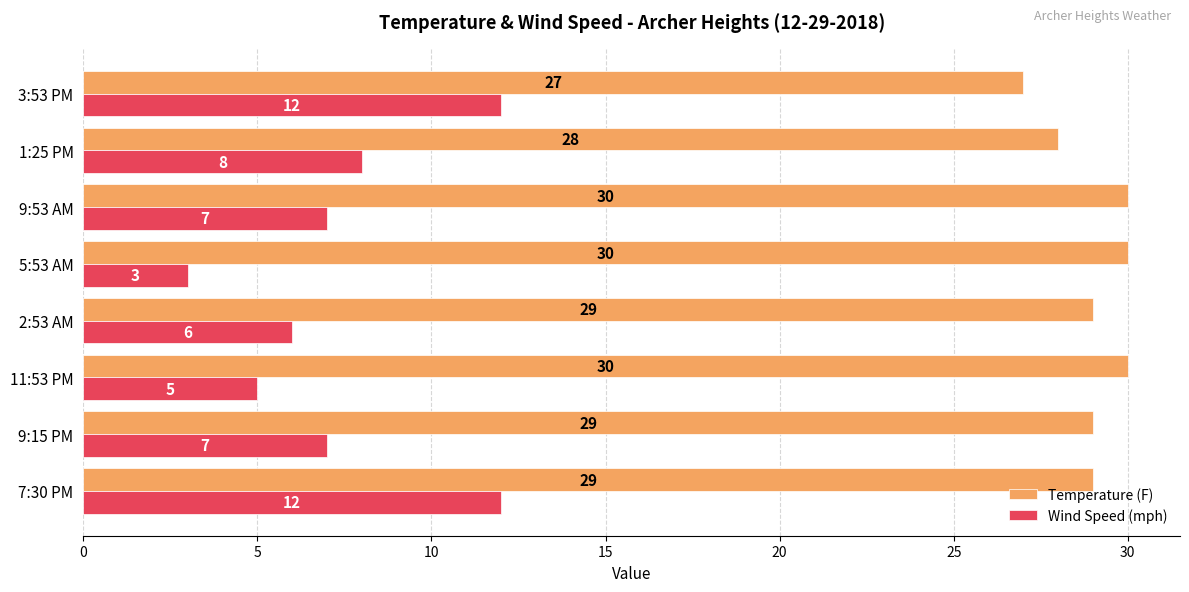

Between 2:53 AM and 3:53 PM, which series saw the biggest shift?

Wind Speed (mph)